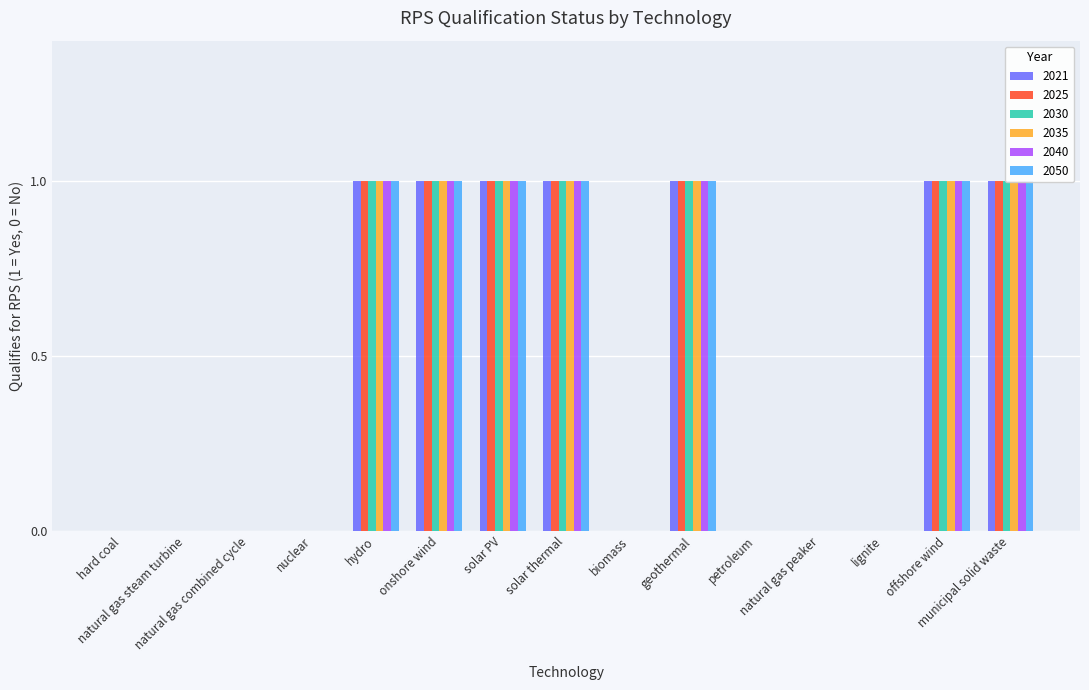

How many 2030 values are between 0 and 1?

15